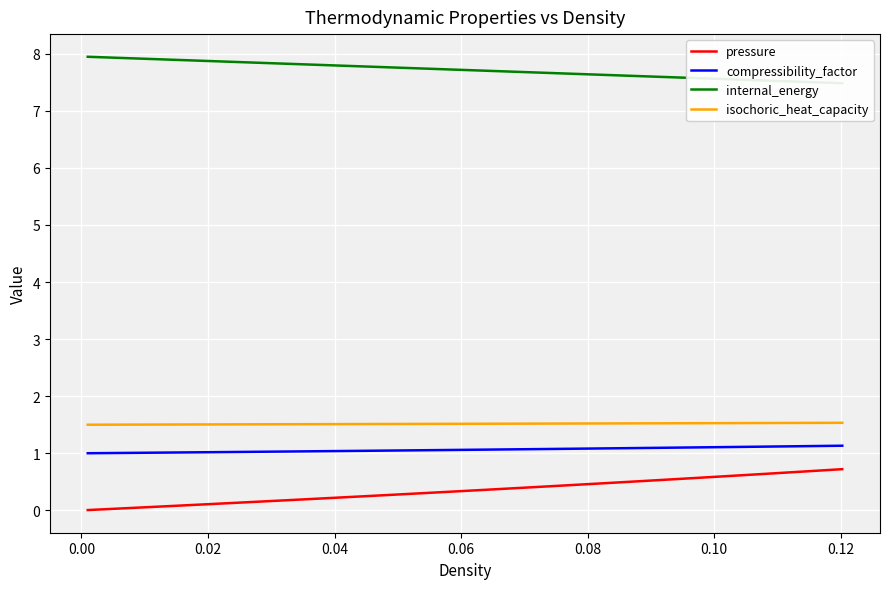

True or false: pressure and isochoric_heat_capacity intersect in this chart.

False